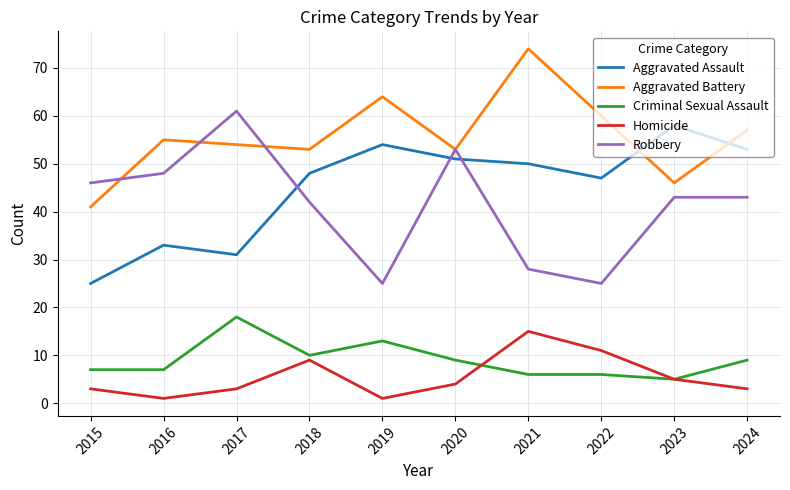

What is the minimum value for Aggravated Assault?

25